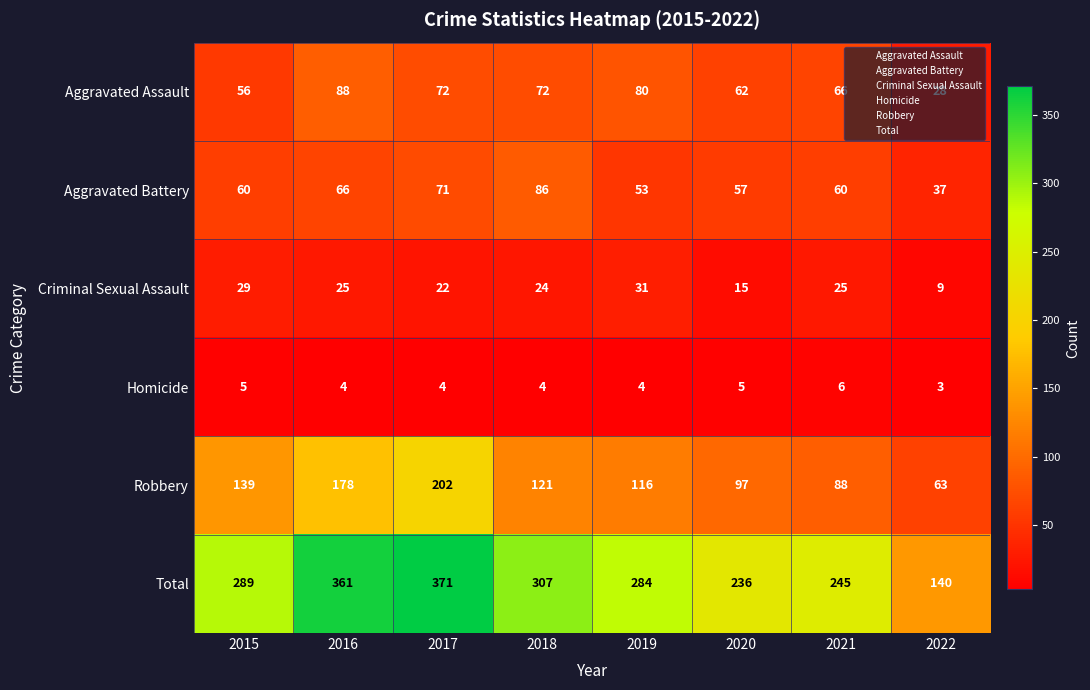

How many series are shown in this chart?

6